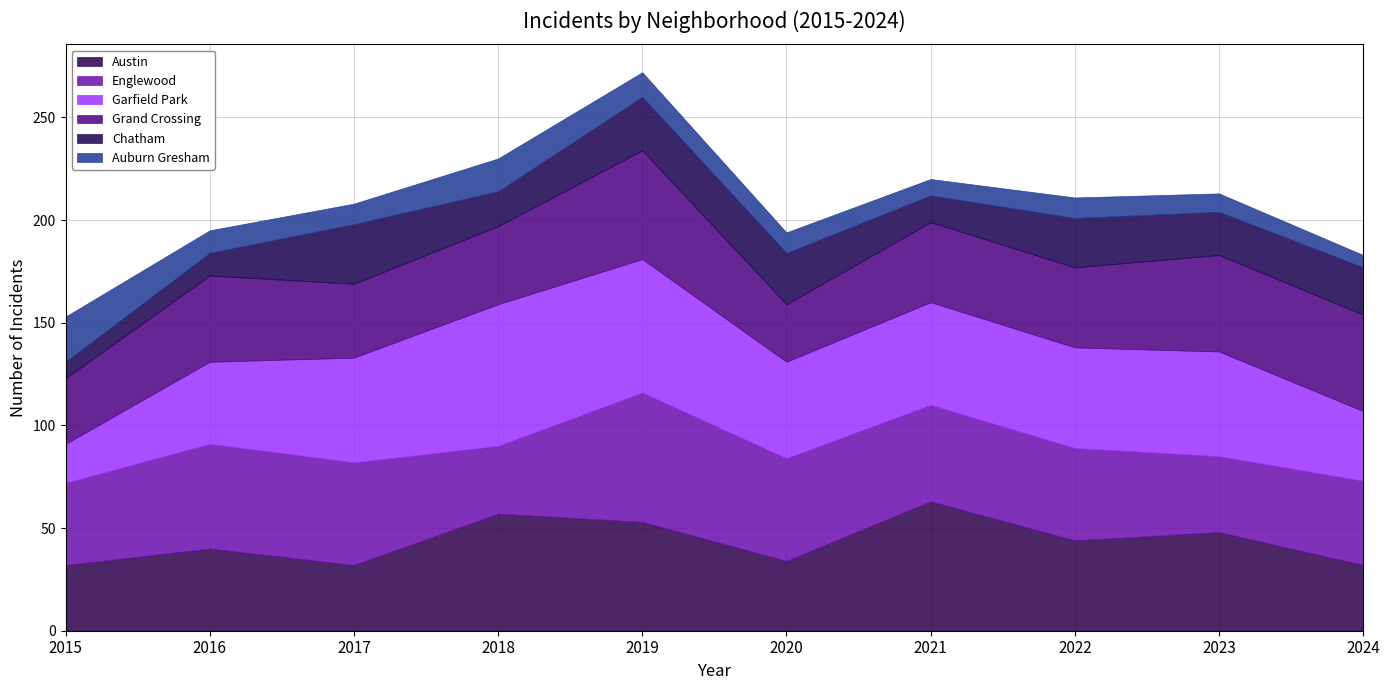

What is the maximum value for Austin?

63